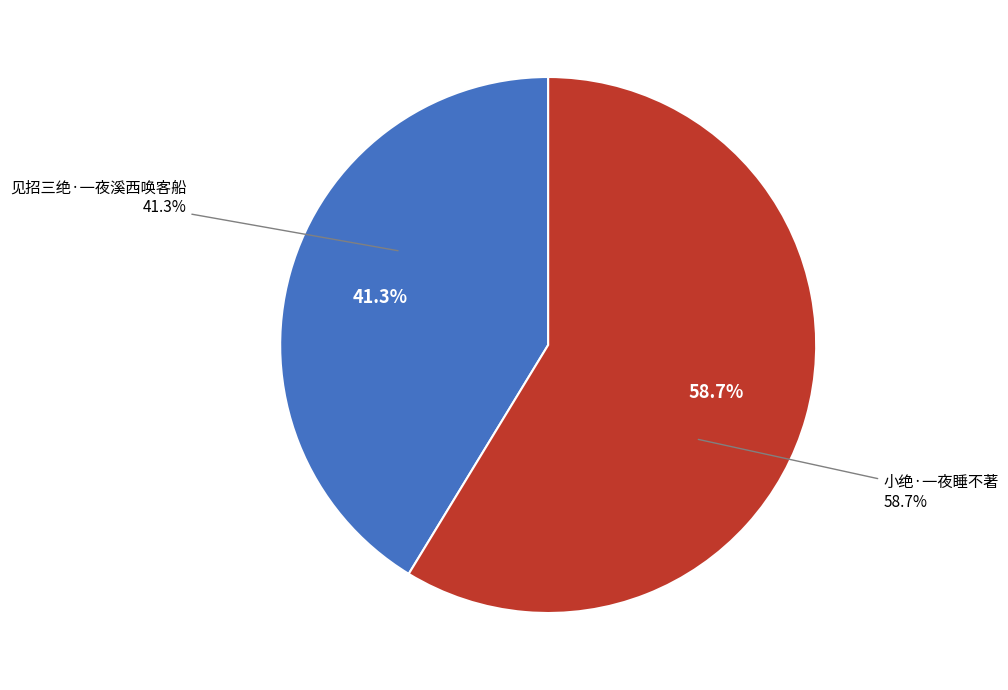

Rank the categories by value from highest to lowest.

小绝·一夜睡不著, 见招三绝·一夜溪西唤客船